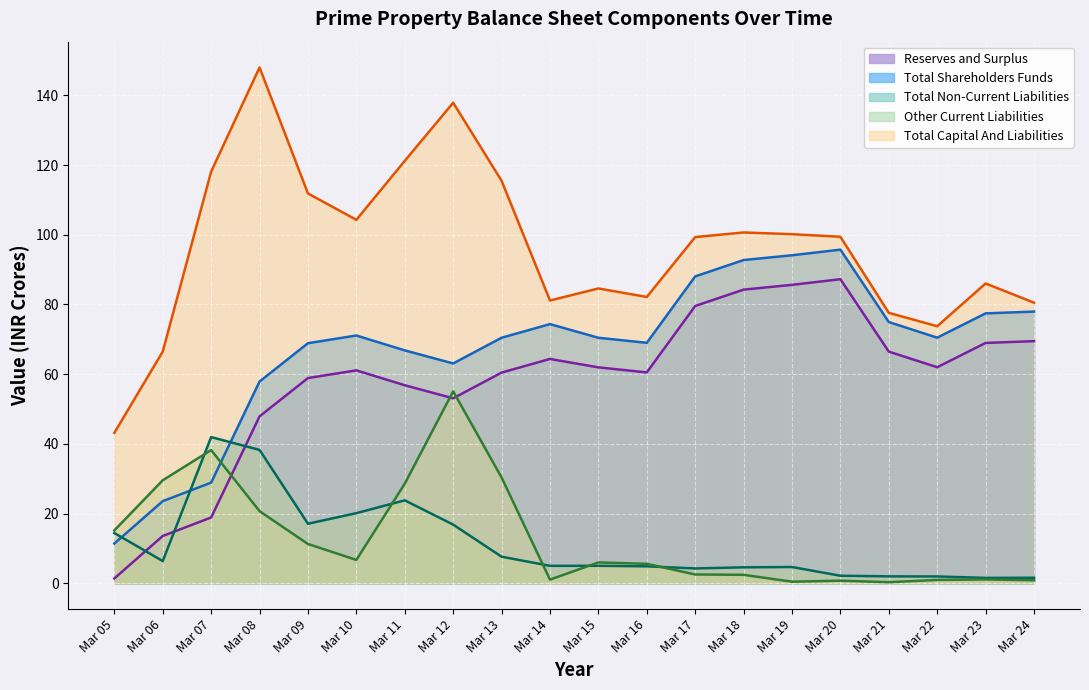

How many lines are shown in the chart?

5